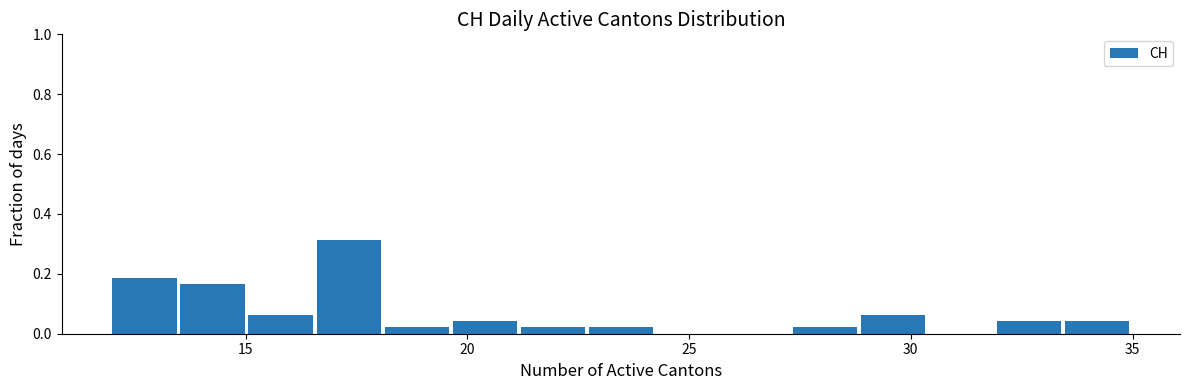

Read against the x-axis, roughly where is the centre of the tallest bar?

17.5